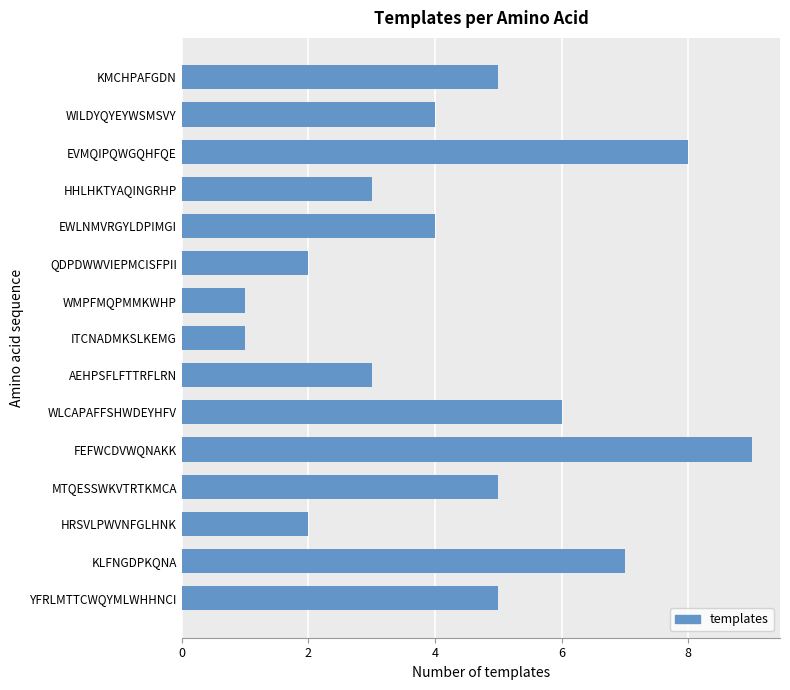

What is the change in value from FEFWCDVWQNAKK to MTQESSWKVTRTKMCA?

-4